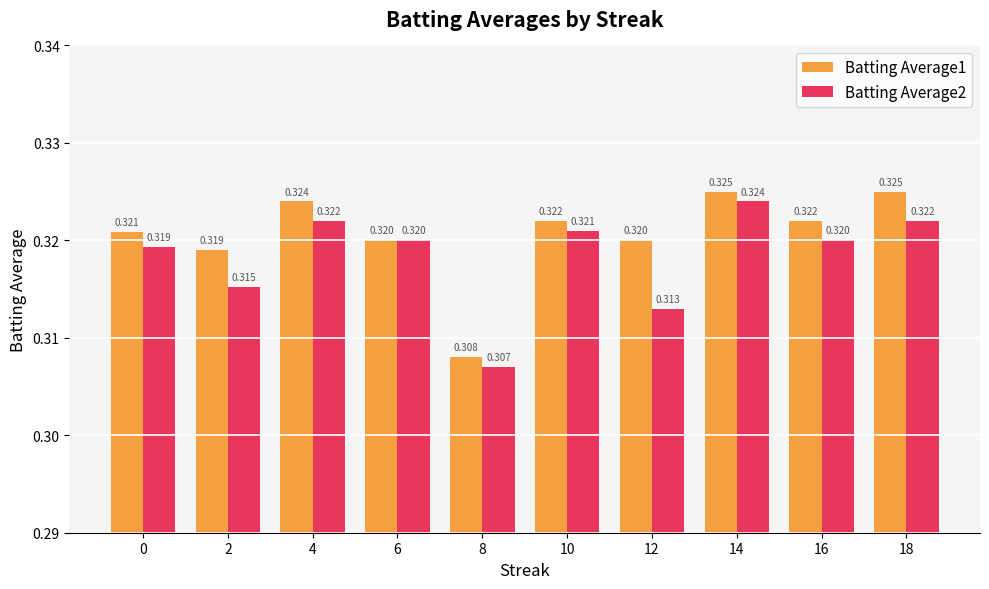

Is the value of Batting Average2 at 0 greater than the value of Batting Average1 at 4?

No